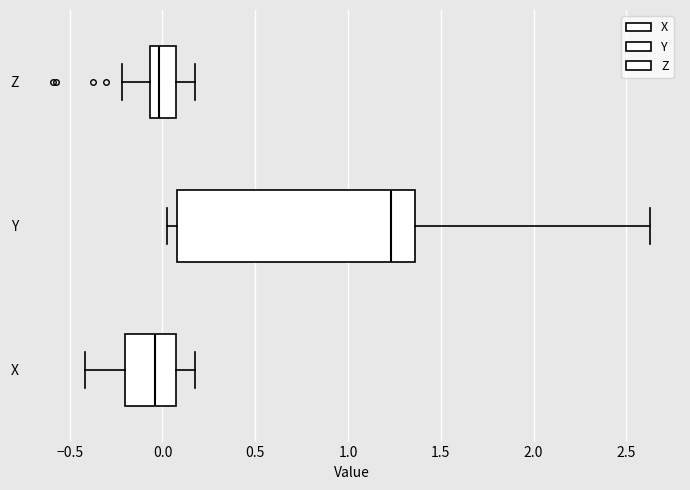

Reading bottom to top, transcribe this box plot: for each box, give where its median line is, the range the box spans, and where its two whiskers end, as read against the x-axis. The values are not printed on the chart, so give them approximately, as read against the axis.

X: median -0.05, box -0.20 to 0.05, whiskers -0.40 to 0.15
Y: median 1.25, box 0.10 to 1.35, whiskers 0.05 to 2.65
Z: median 0.00, box -0.05 to 0.05, whiskers -0.20 to 0.20